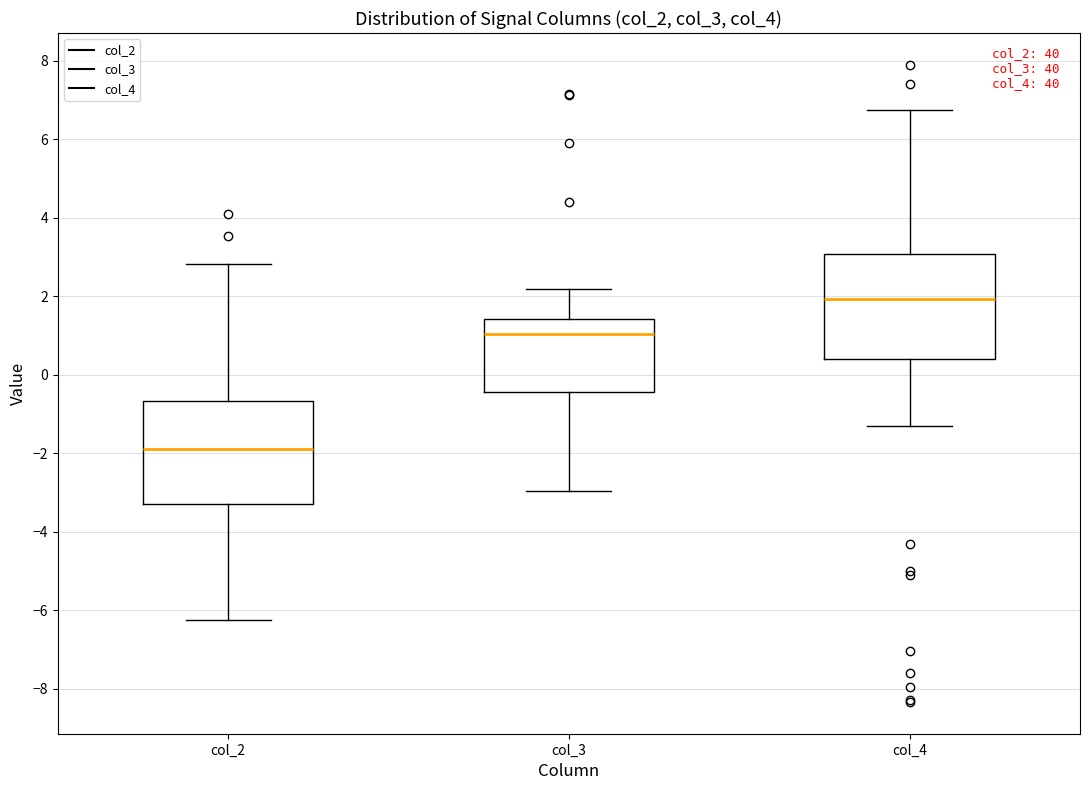

Where does the upper whisker of the box for col_4 end on the y-axis? The values are not printed on the chart, so give them approximately, as read against the axis.

6.8